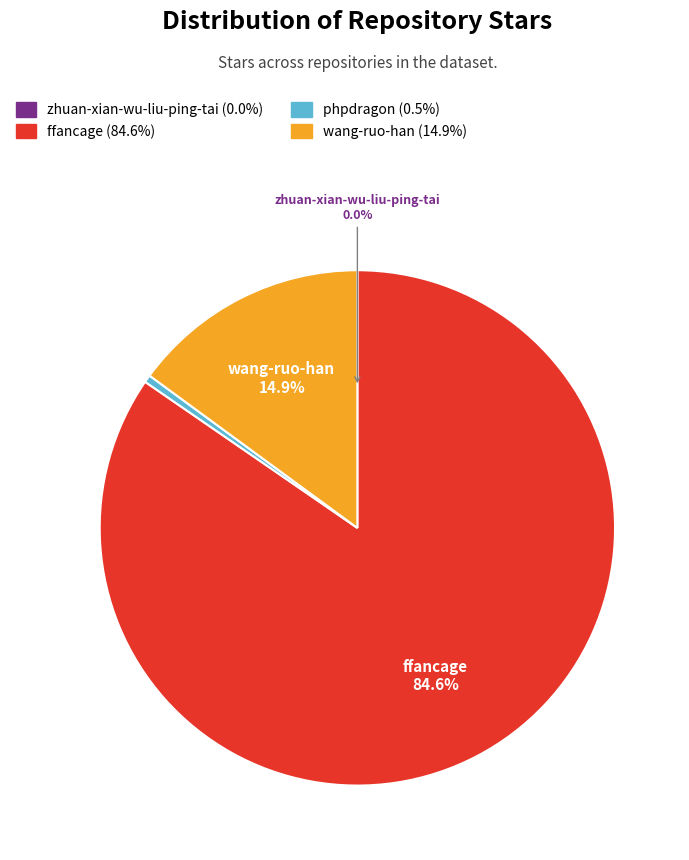

What is the majority slice?

ffancage